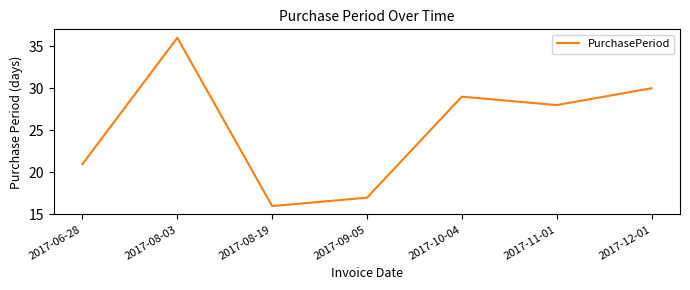

Which label corresponds to the smallest value in the chart?

2017-08-19